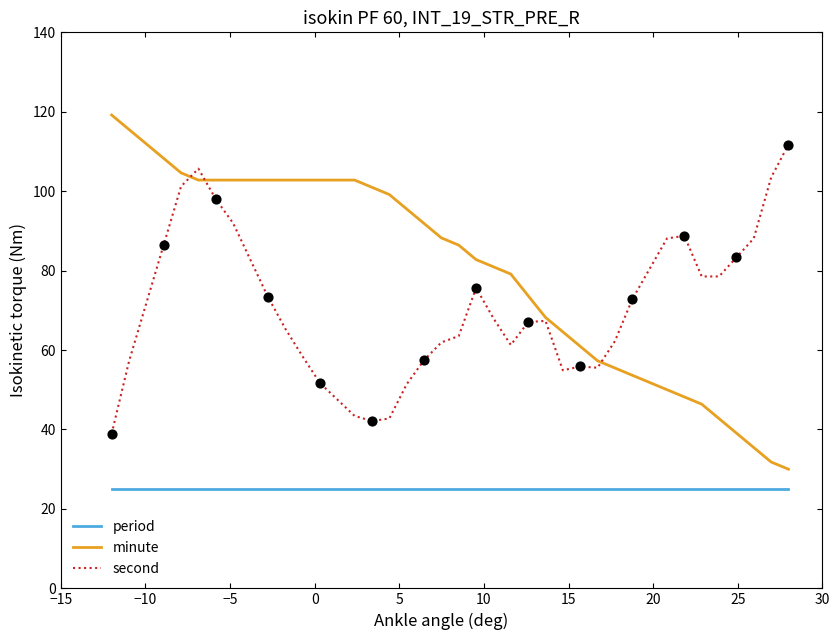

Which series has the largest range (max minus min)?

minute